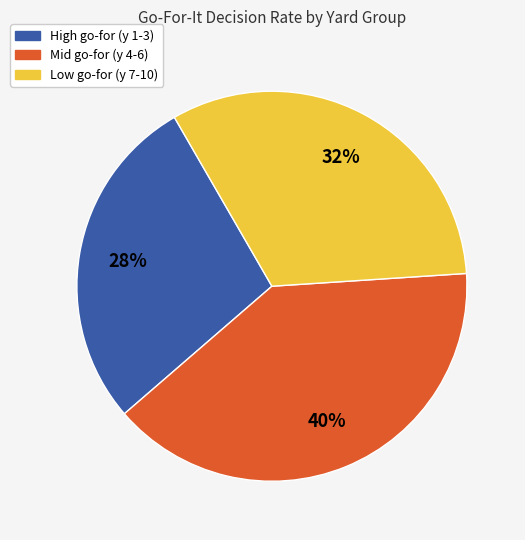

Approximately how many times larger is the value at Mid go-for (y 4-6) compared to Low go-for (y 7-10)?

1.2